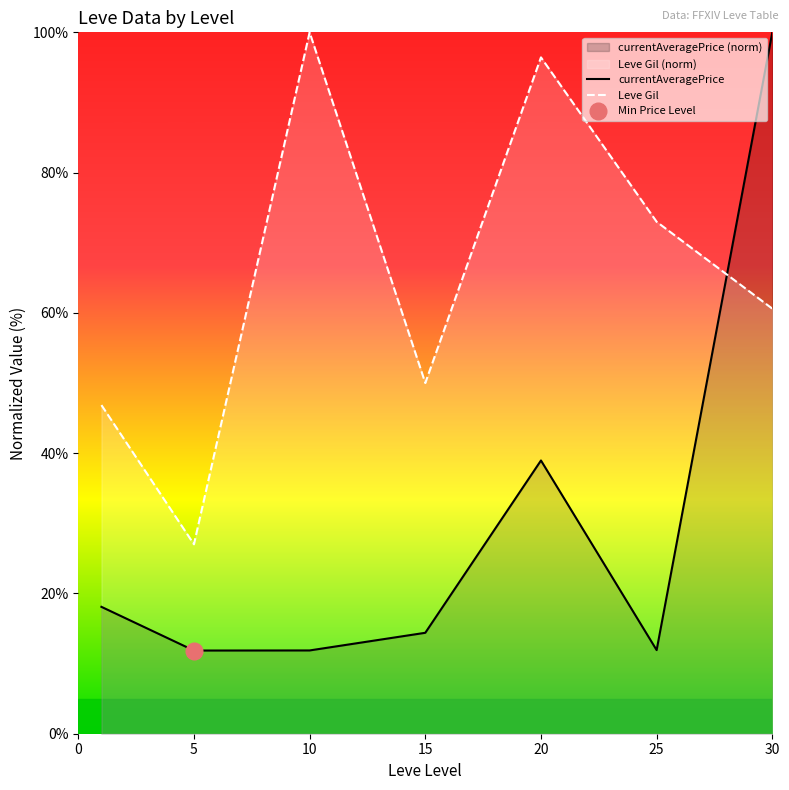

Reading left to right, what are all the values shown in this chart?

currentAveragePrice: 18.1	11.9	11.9	14.4	39.0	11.9	100.0
Leve Gil: 46.9	27.0	100.0	50.0	96.4	73.0	60.6